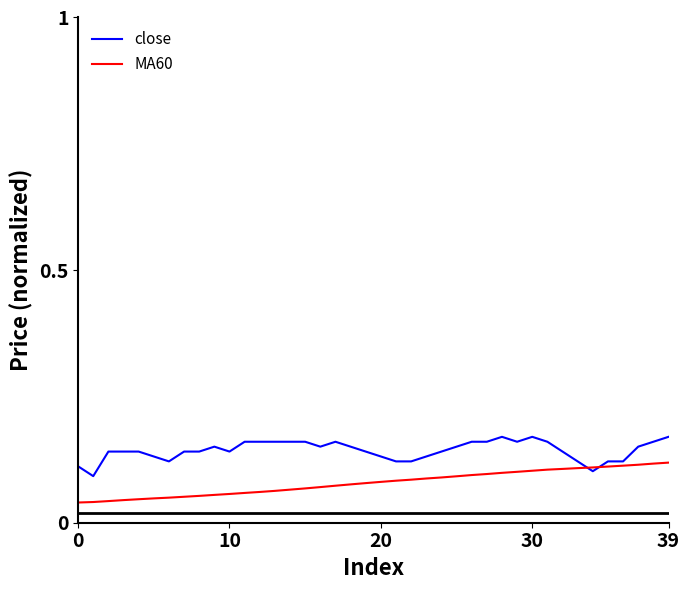

How many categories are shown in the chart?

40